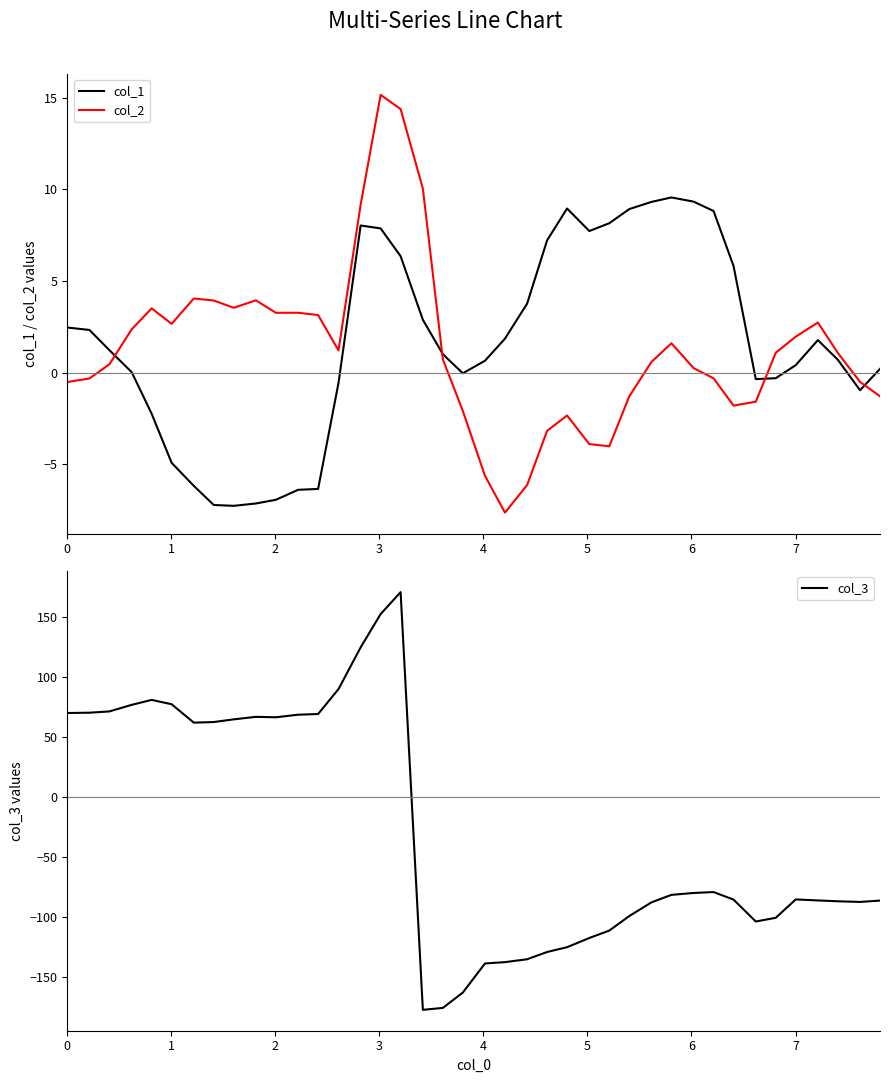

What is the maximum value for col_2?

15.2